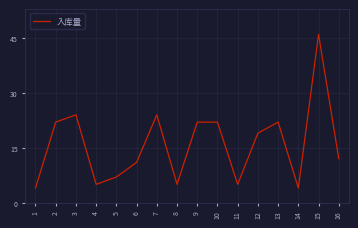

What is the maximum value shown in the chart?

46